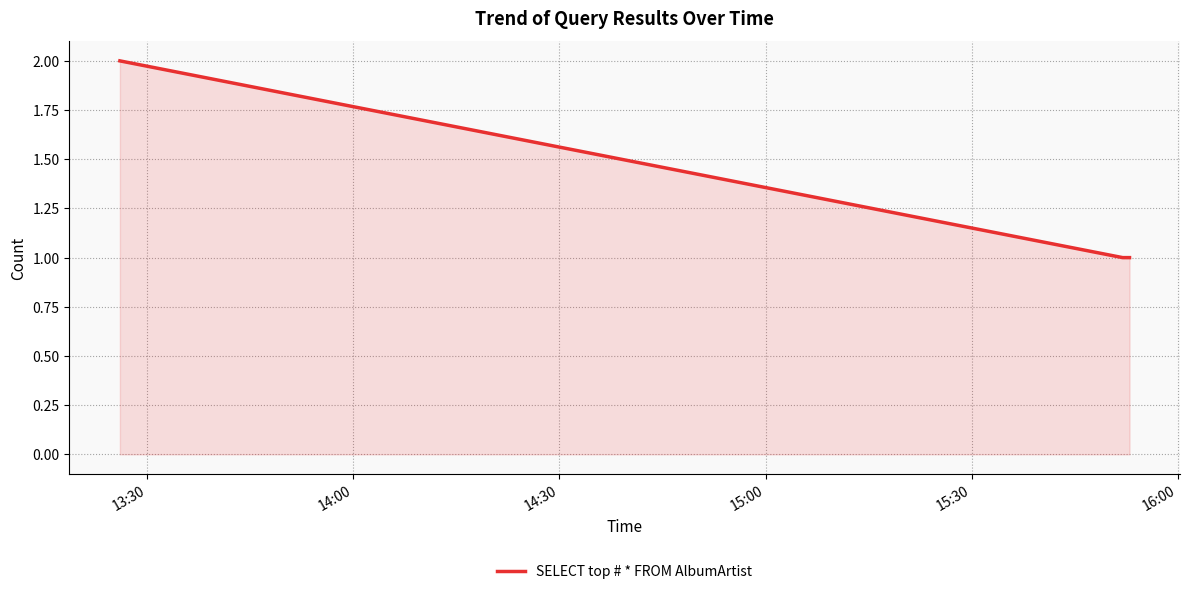

What is the minimum value shown in the chart?

1